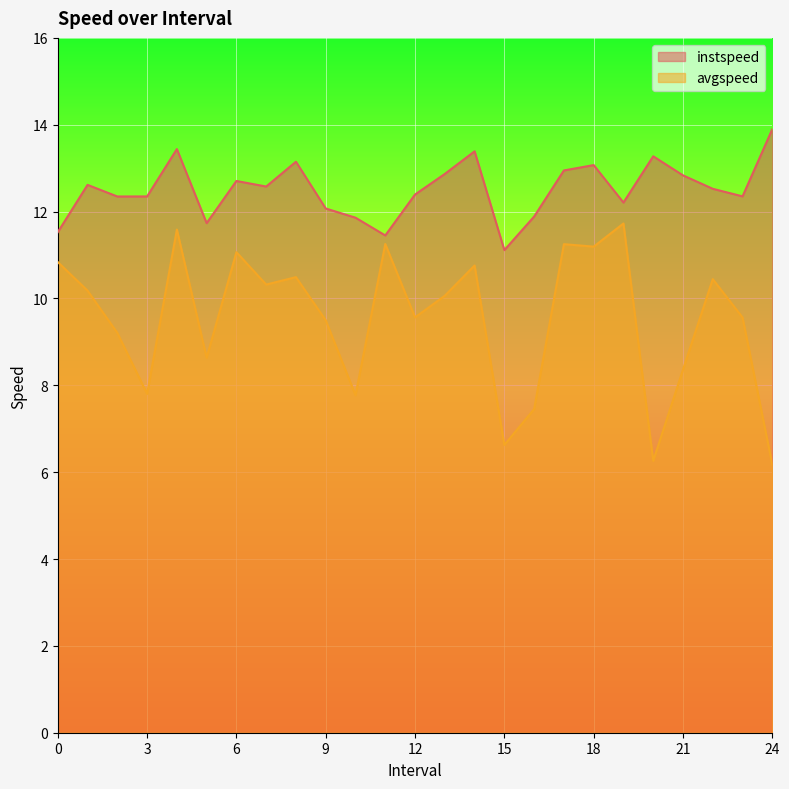

What is the total value across all series at 6?

23.8